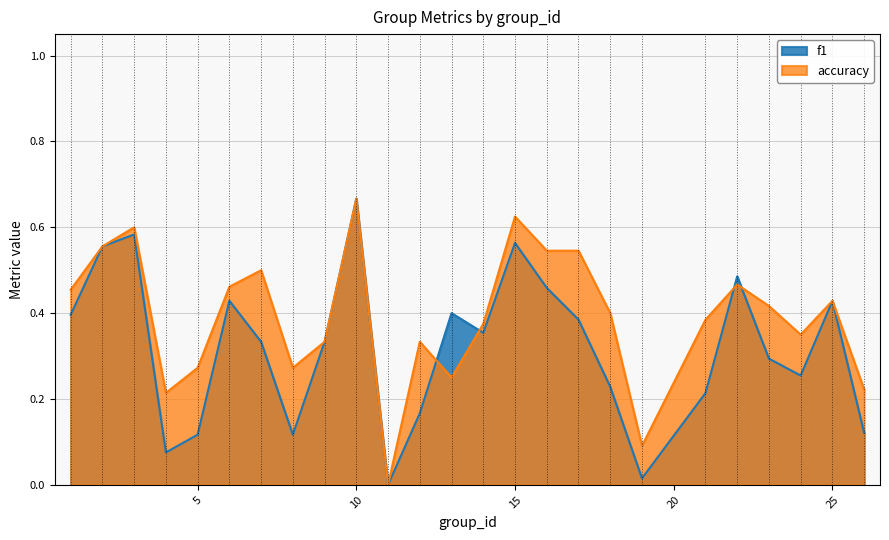

What is the total value across all series at 17?

0.9